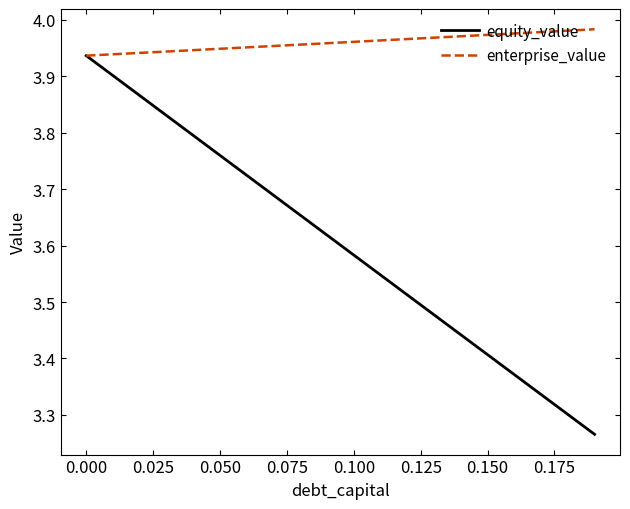

Rank the series by their maximum value, from highest to lowest.

enterprise_value, equity_value